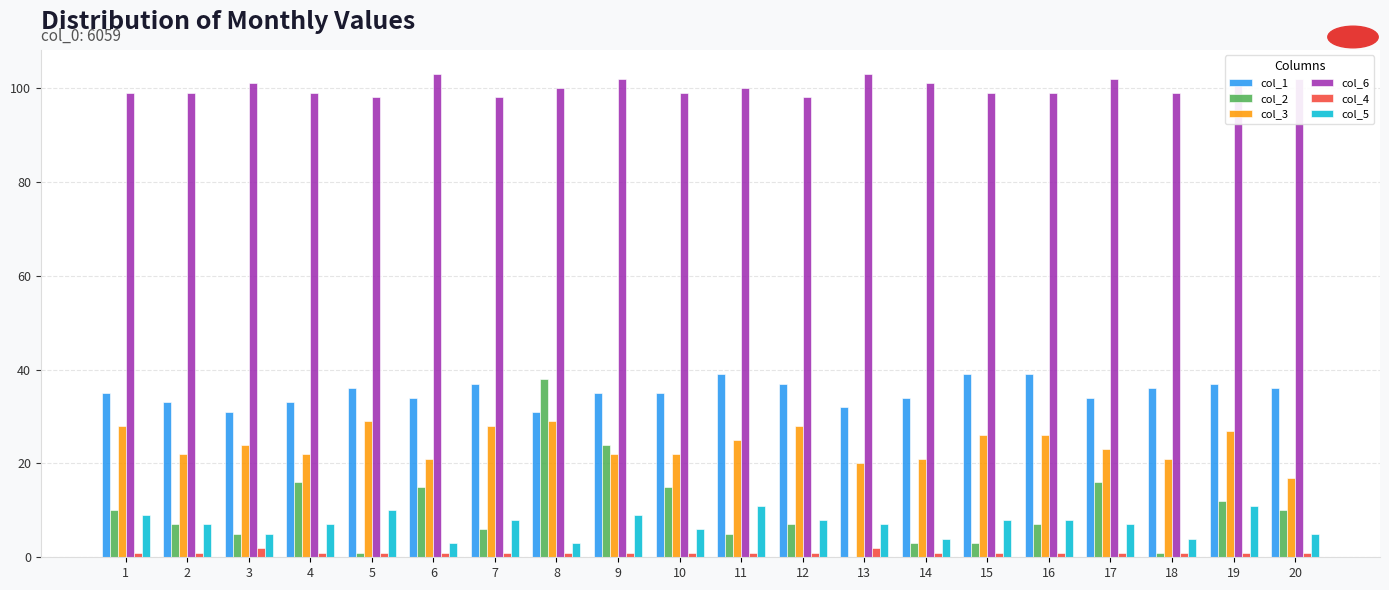

Count the number of categories in the chart.

20